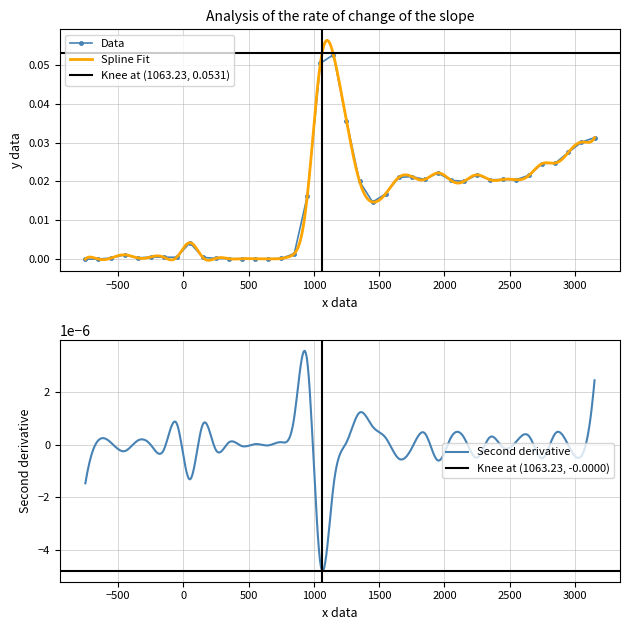

The chart shows a value of 0.0 at 2. True or false?

False